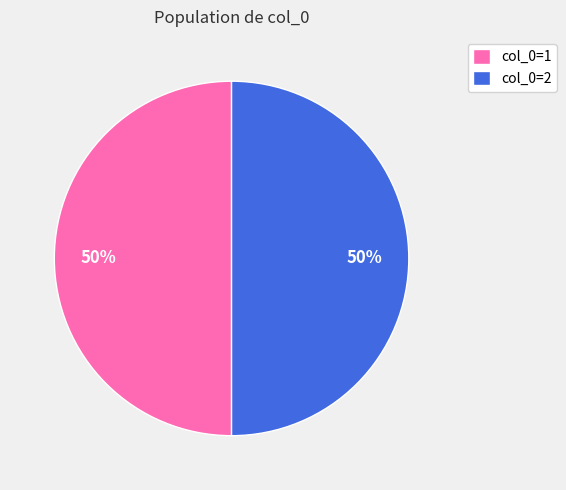

How many segments does this pie chart have?

2